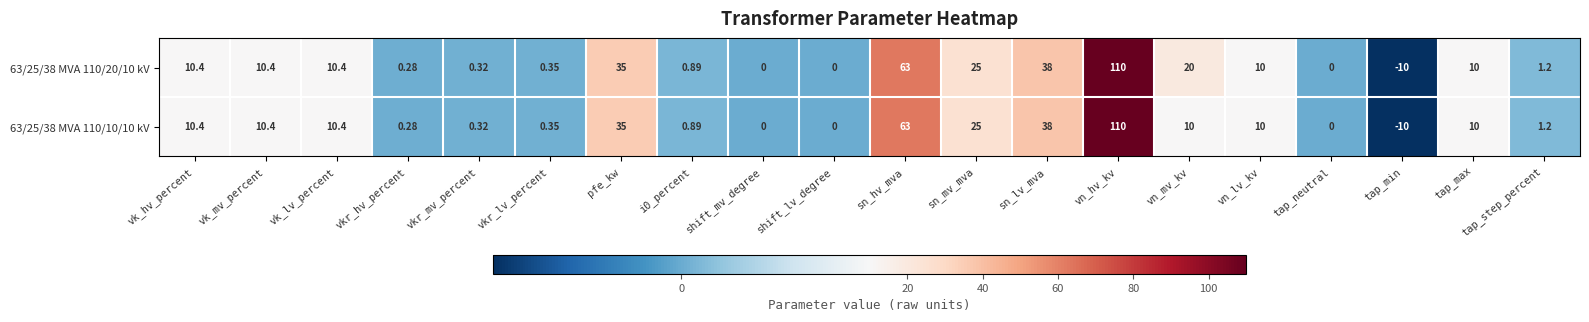

Which category has the lowest value in the 63/25/38 MVA 110/10/10 kV series?

tap_min